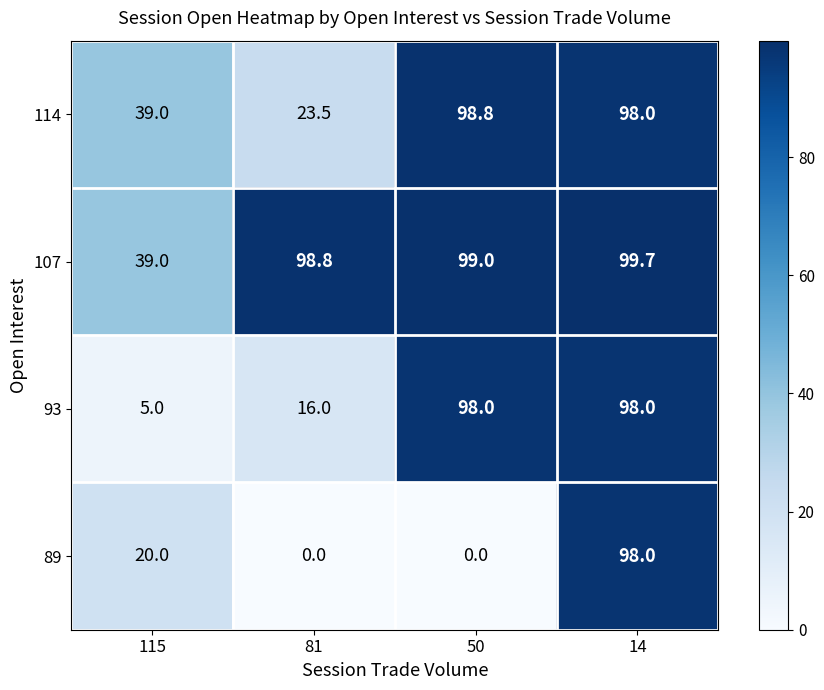

What is the total value across all series at 50?

295.8